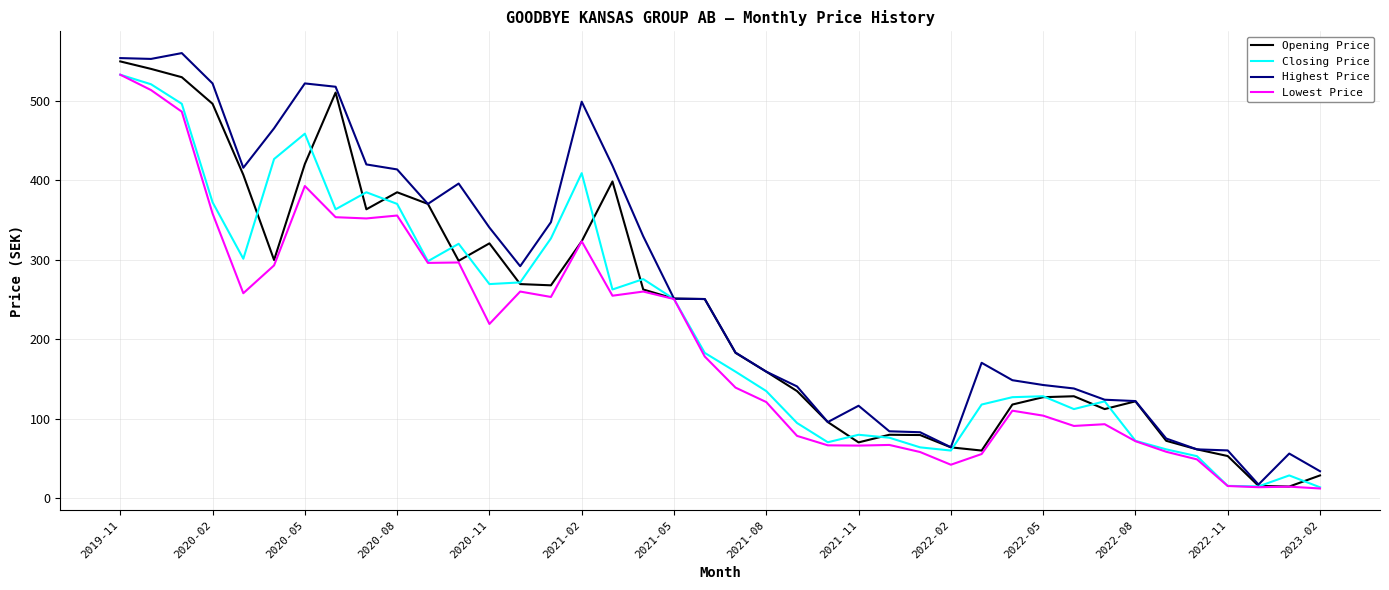

Which series has the largest total across all categories?

Highest Price